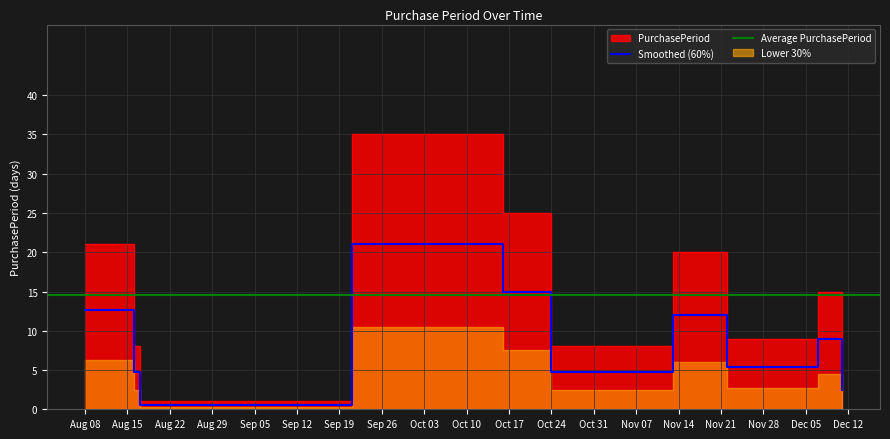

What is the label of the 10th point from the left?

2017-12-11